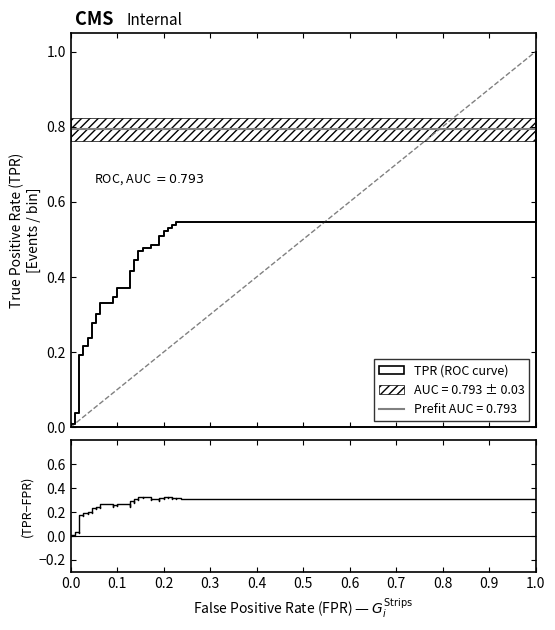

Does the chart display data point markers on the line(s)?

No